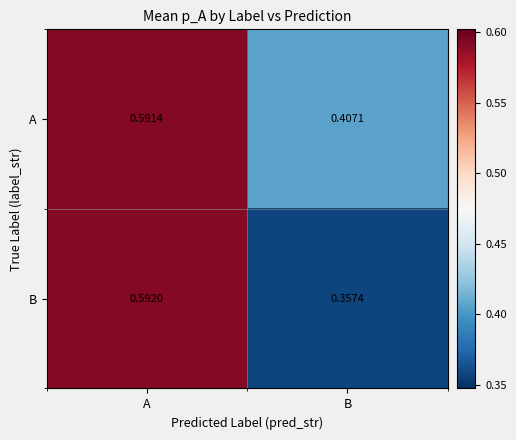

What is the total value across all series at B?

0.8